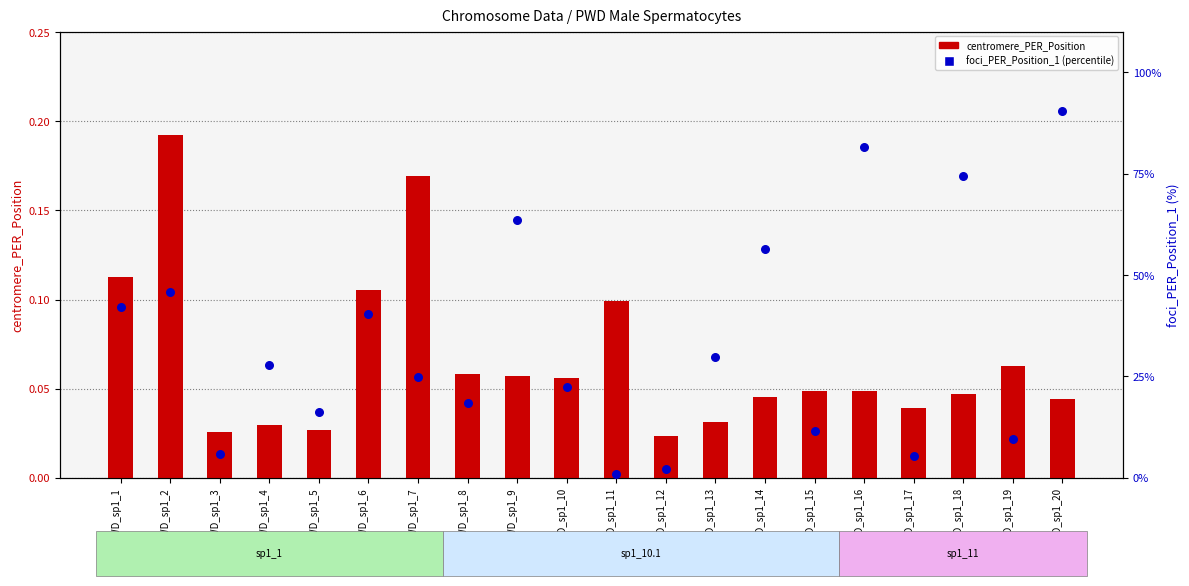

What is the total value across all series at PWD_sp1_7?

25.0